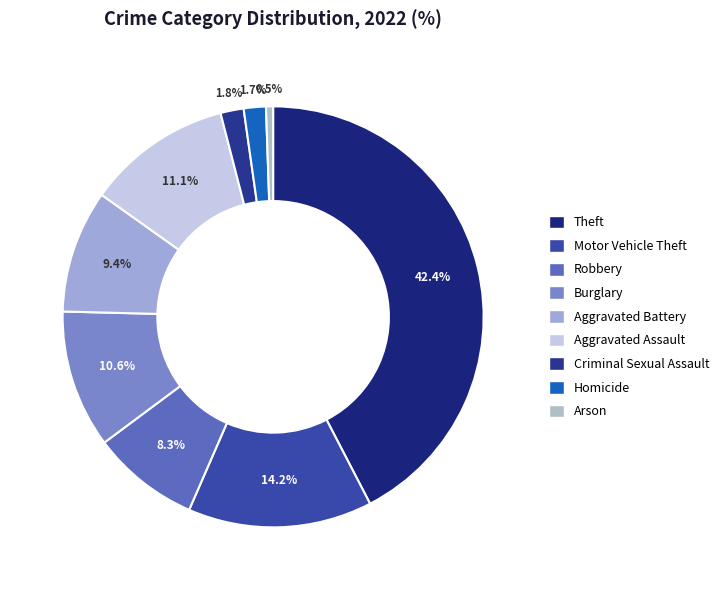

To the nearest percent, what is the difference between the Robbery and Theft slice percentages?

34%